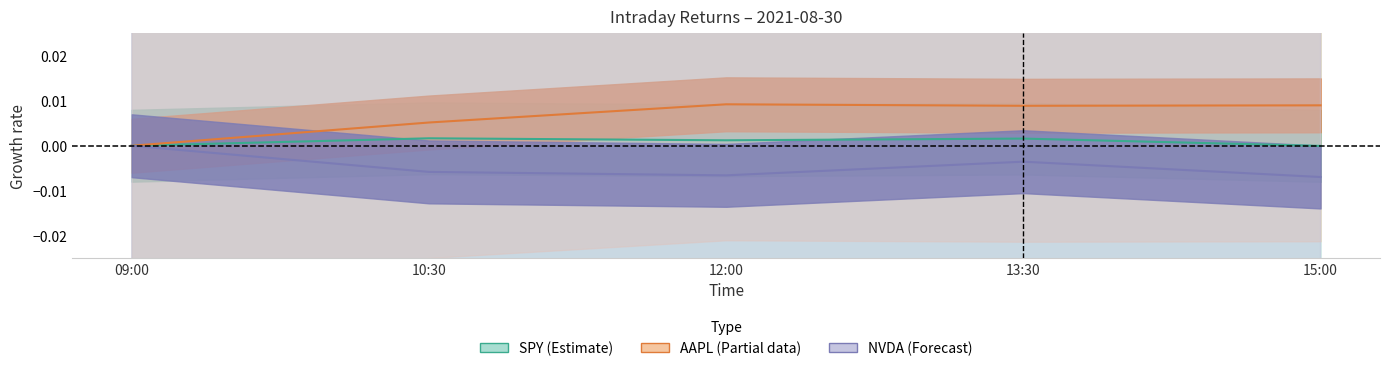

True or false: NVDA and AAPL cross at least once.

False